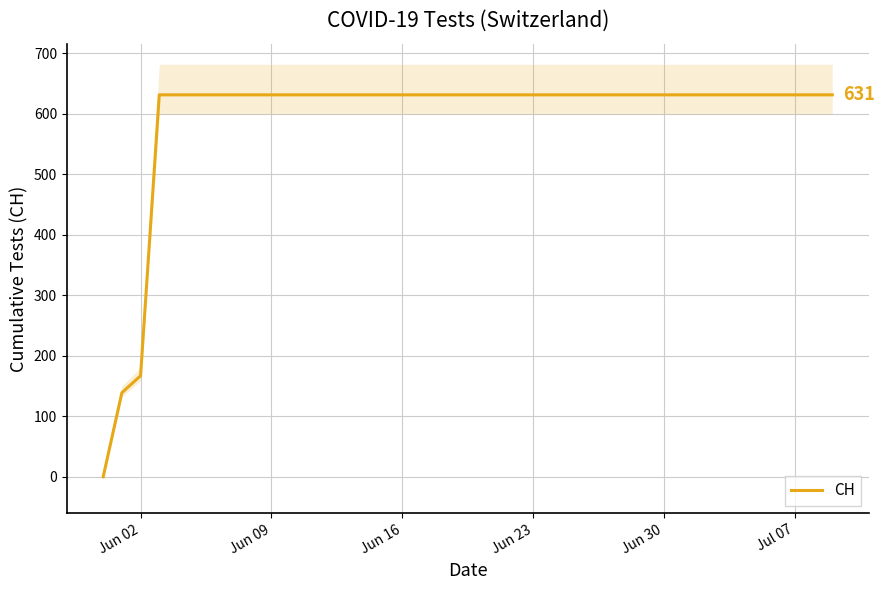

True or false: there are more than 1 points higher than both neighbors.

False